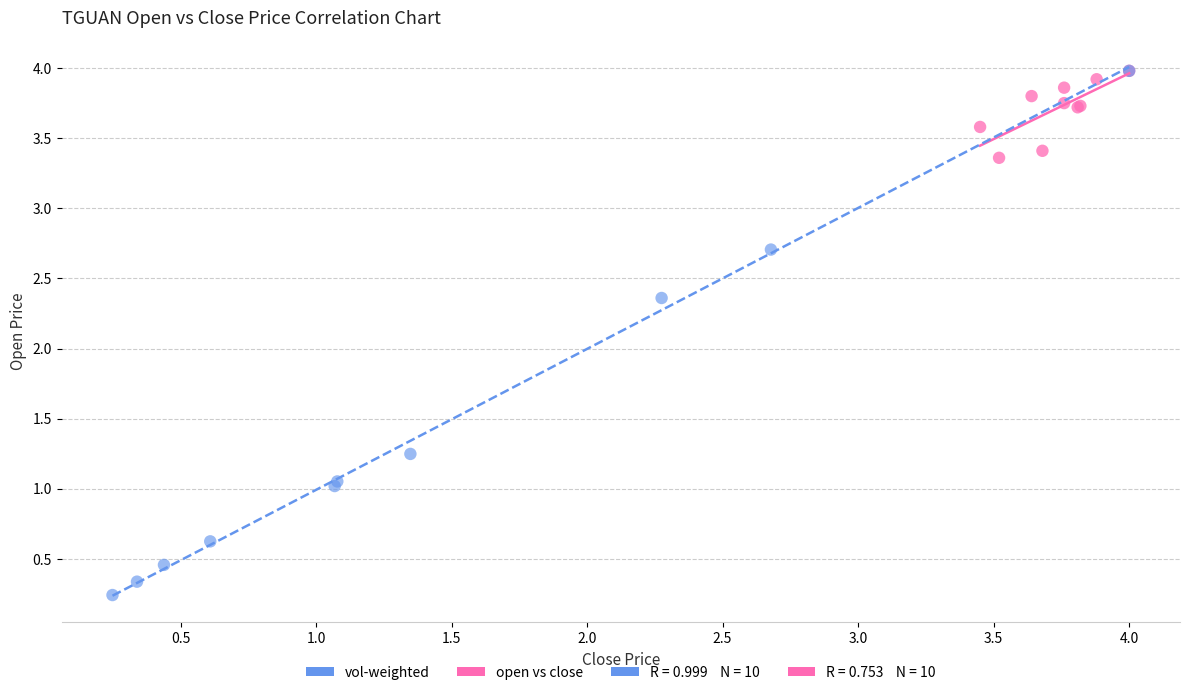

Which series has the widest spread of Y values?

vol-weighted